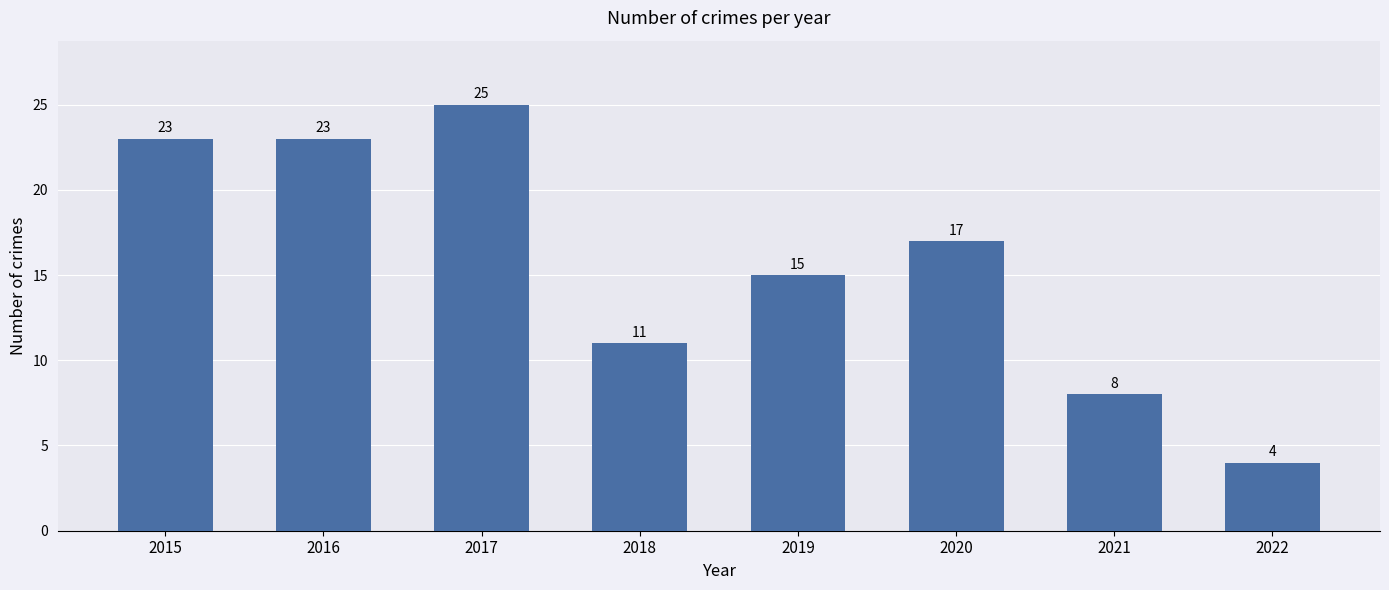

How many values are below 17?

4